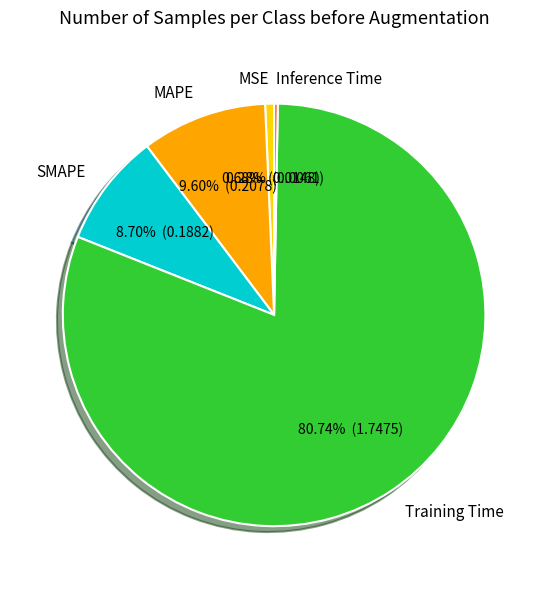

How many slices are in this pie chart?

5